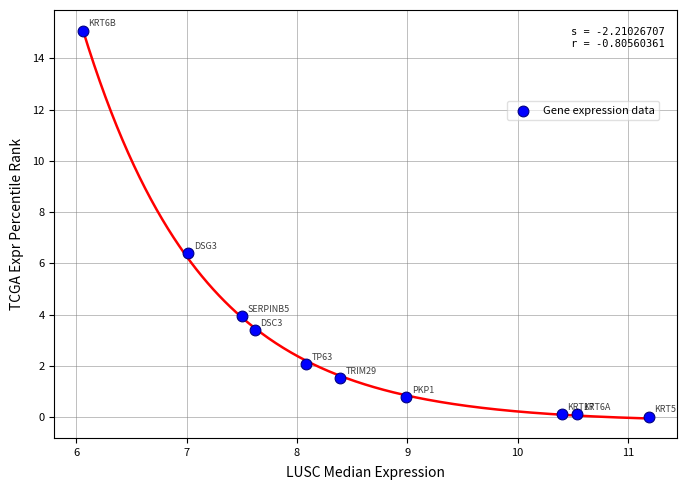

What is the range of Y values (max minus min)?

15.0